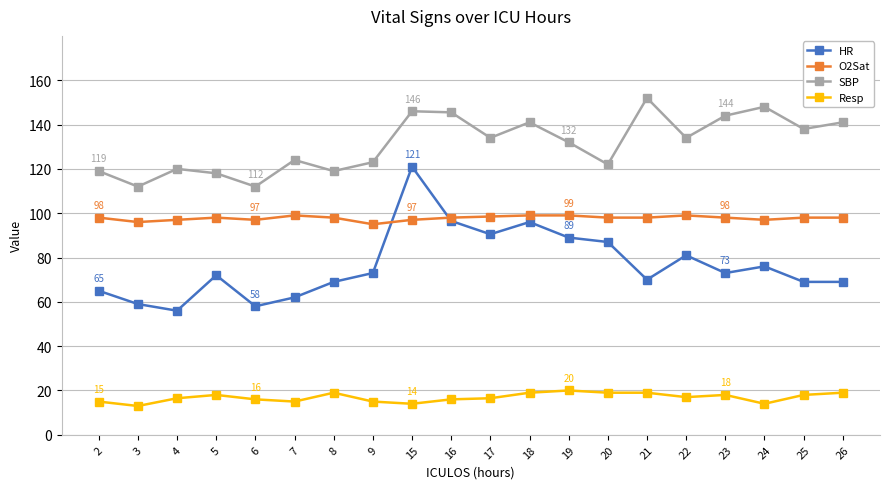

Which series has the widest spread of values?

HR